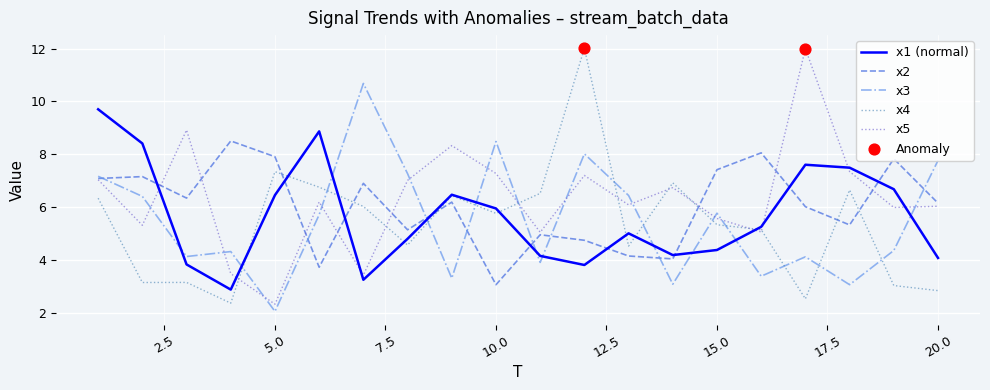

What is the maximum value shown in the chart?

12.0